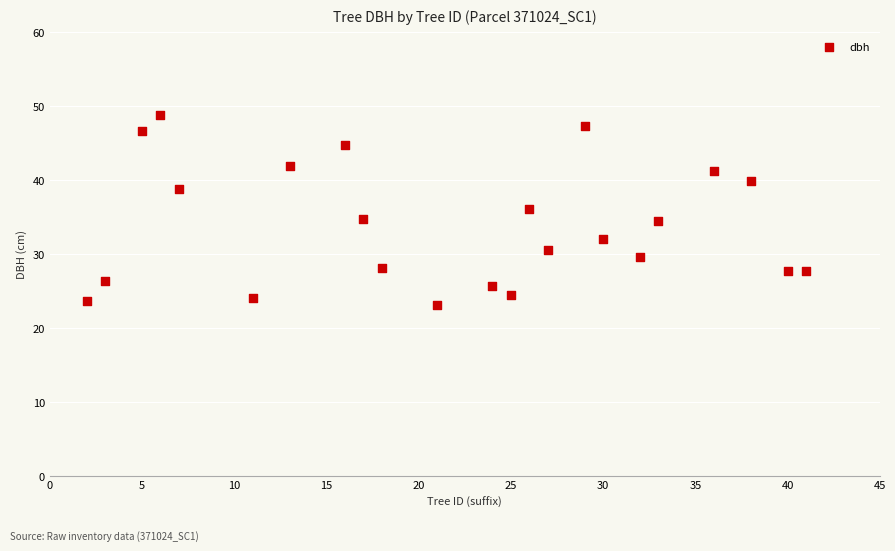

What is the range of X values (max minus min)?

39.0